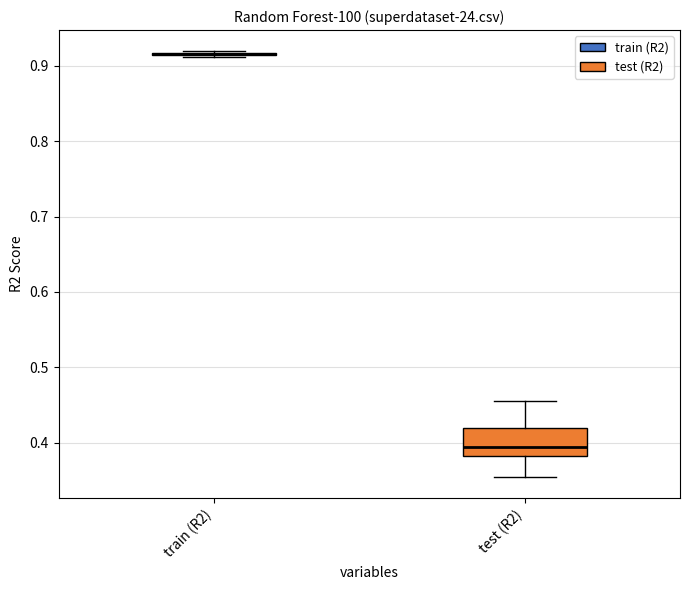

Reading left to right, transcribe this box plot: for each box, give where its median line is, the range the box spans, and where its two whiskers end, as read against the y-axis. The values are not printed on the chart, so give them approximately, as read against the axis.

train (R2): box collapsed to a line at 0.92, whiskers 0.91 to 0.92
test (R2): median 0.39, box 0.38 to 0.42, whiskers 0.35 to 0.46